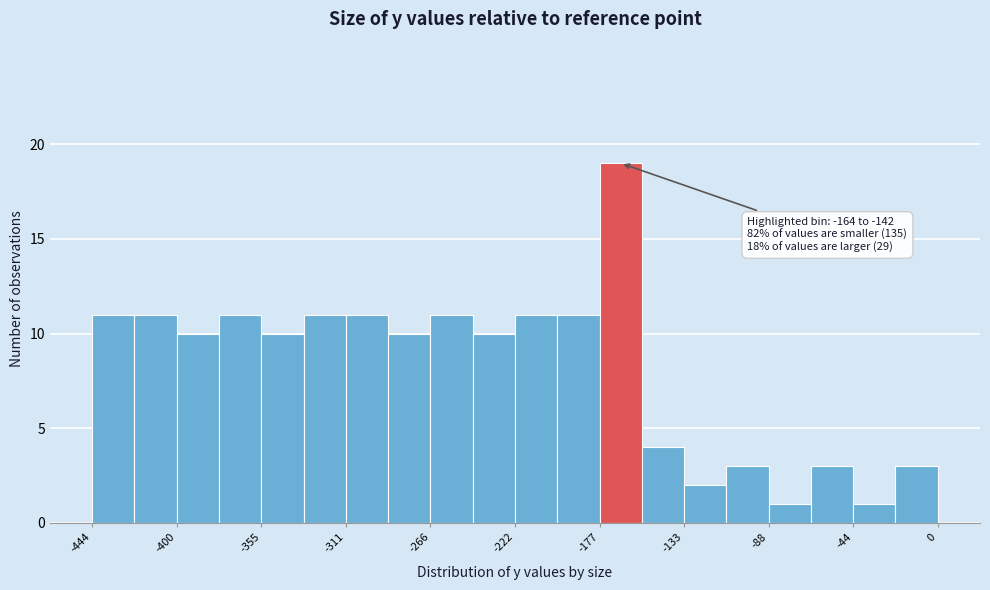

Over which range of the x-axis is the bar tallest?

-180 to -155